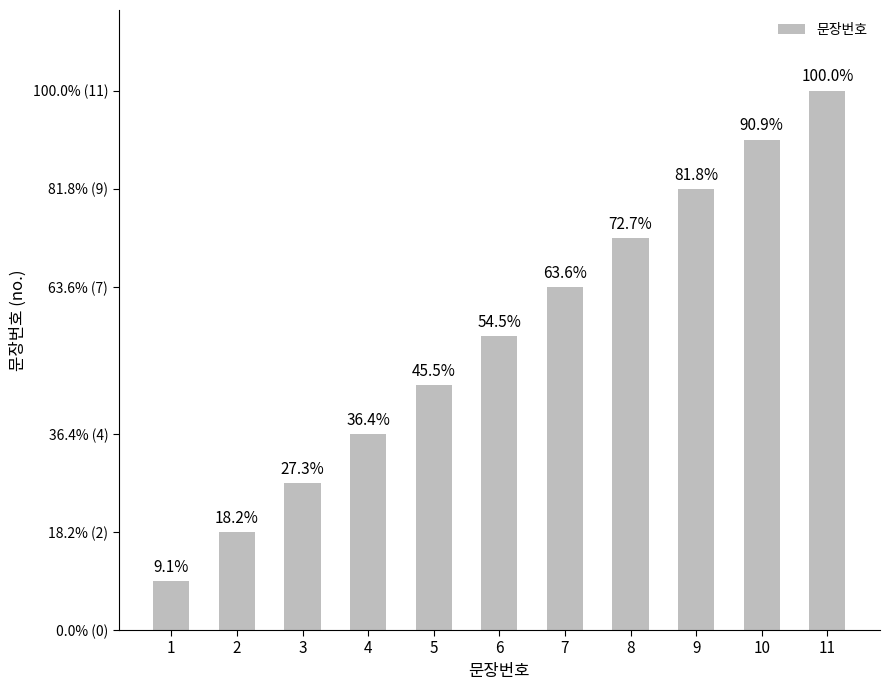

What is the value of the 7th bar from the left?

7